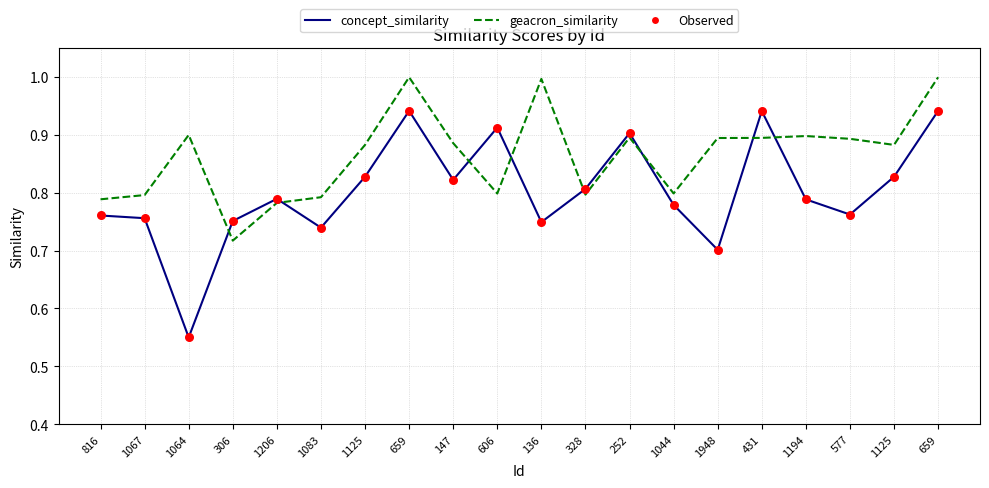

At how many categories does at least one series exceed 0?

20